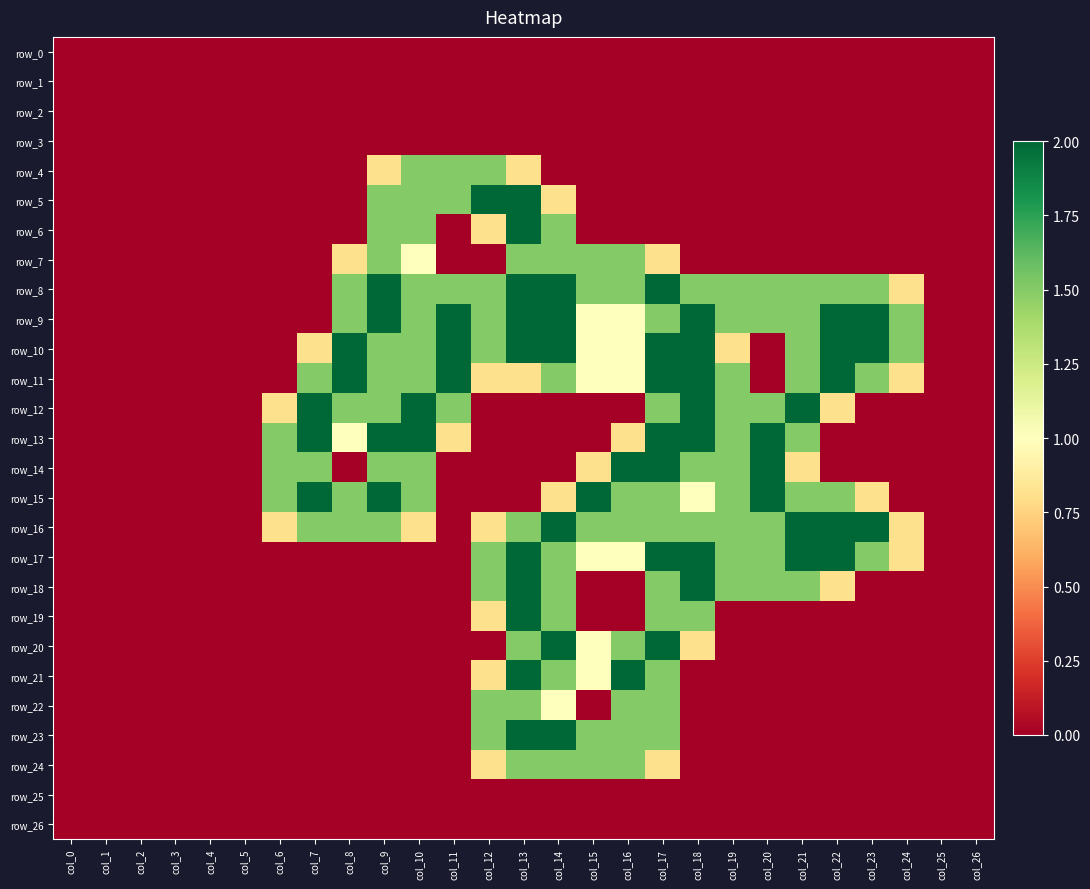

Reading left to right, extract all data points from this chart.

row_0: col_0=0.0	col_1=0.0	col_2=0.0	col_3=0.0	col_4=0.0	col_5=0.0	col_6=0.0	col_7=0.0	col_8=0.0	col_9=0.0	col_10=0.0	col_11=0.0	col_12=0.0	col_13=0.0	col_14=0.0	col_15=0.0	col_16=0.0	col_17=0.0	col_18=0.0	col_19=0.0	col_20=0.0	col_21=0.0	col_22=0.0	col_23=0.0	col_24=0.0	col_25=0.0	col_26=0.0
row_1: col_0=0.0	col_1=0.0	col_2=0.0	col_3=0.0	col_4=0.0	col_5=0.0	col_6=0.0	col_7=0.0	col_8=0.0	col_9=0.0	col_10=0.0	col_11=0.0	col_12=0.0	col_13=0.0	col_14=0.0	col_15=0.0	col_16=0.0	col_17=0.0	col_18=0.0	col_19=0.0	col_20=0.0	col_21=0.0	col_22=0.0	col_23=0.0	col_24=0.0	col_25=0.0	col_26=0.0
row_2: col_0=0.0	col_1=0.0	col_2=0.0	col_3=0.0	col_4=0.0	col_5=0.0	col_6=0.0	col_7=0.0	col_8=0.0	col_9=0.0	col_10=0.0	col_11=0.0	col_12=0.0	col_13=0.0	col_14=0.0	col_15=0.0	col_16=0.0	col_17=0.0	col_18=0.0	col_19=0.0	col_20=0.0	col_21=0.0	col_22=0.0	col_23=0.0	col_24=0.0	col_25=0.0	col_26=0.0
row_3: col_0=0.0	col_1=0.0	col_2=0.0	col_3=0.0	col_4=0.0	col_5=0.0	col_6=0.0	col_7=0.0	col_8=0.0	col_9=0.0	col_10=0.0	col_11=0.0	col_12=0.0	col_13=0.0	col_14=0.0	col_15=0.0	col_16=0.0	col_17=0.0	col_18=0.0	col_19=0.0	col_20=0.0	col_21=0.0	col_22=0.0	col_23=0.0	col_24=0.0	col_25=0.0	col_26=0.0
row_4: col_0=0.0	col_1=0.0	col_2=0.0	col_3=0.0	col_4=0.0	col_5=0.0	col_6=0.0	col_7=0.0	col_8=0.0	col_9=0.8	col_10=1.5	col_11=1.5	col_12=1.5	col_13=0.8	col_14=0.0	col_15=0.0	col_16=0.0	col_17=0.0	col_18=0.0	col_19=0.0	col_20=0.0	col_21=0.0	col_22=0.0	col_23=0.0	col_24=0.0	col_25=0.0	col_26=0.0
row_5: col_0=0.0	col_1=0.0	col_2=0.0	col_3=0.0	col_4=0.0	col_5=0.0	col_6=0.0	col_7=0.0	col_8=0.0	col_9=1.5	col_10=1.5	col_11=1.5	col_12=2.0	col_13=2.0	col_14=0.8	col_15=0.0	col_16=0.0	col_17=0.0	col_18=0.0	col_19=0.0	col_20=0.0	col_21=0.0	col_22=0.0	col_23=0.0	col_24=0.0	col_25=0.0	col_26=0.0
row_6: col_0=0.0	col_1=0.0	col_2=0.0	col_3=0.0	col_4=0.0	col_5=0.0	col_6=0.0	col_7=0.0	col_8=0.0	col_9=1.5	col_10=1.5	col_11=0.0	col_12=0.8	col_13=2.0	col_14=1.5	col_15=0.0	col_16=0.0	col_17=0.0	col_18=0.0	col_19=0.0	col_20=0.0	col_21=0.0	col_22=0.0	col_23=0.0	col_24=0.0	col_25=0.0	col_26=0.0
row_7: col_0=0.0	col_1=0.0	col_2=0.0	col_3=0.0	col_4=0.0	col_5=0.0	col_6=0.0	col_7=0.0	col_8=0.8	col_9=1.5	col_10=1.0	col_11=0.0	col_12=0.0	col_13=1.5	col_14=1.5	col_15=1.5	col_16=1.5	col_17=0.8	col_18=0.0	col_19=0.0	col_20=0.0	col_21=0.0	col_22=0.0	col_23=0.0	col_24=0.0	col_25=0.0	col_26=0.0
row_8: col_0=0.0	col_1=0.0	col_2=0.0	col_3=0.0	col_4=0.0	col_5=0.0	col_6=0.0	col_7=0.0	col_8=1.5	col_9=2.0	col_10=1.5	col_11=1.5	col_12=1.5	col_13=2.0	col_14=2.0	col_15=1.5	col_16=1.5	col_17=2.0	col_18=1.5	col_19=1.5	col_20=1.5	col_21=1.5	col_22=1.5	col_23=1.5	col_24=0.8	col_25=0.0	col_26=0.0
row_9: col_0=0.0	col_1=0.0	col_2=0.0	col_3=0.0	col_4=0.0	col_5=0.0	col_6=0.0	col_7=0.0	col_8=1.5	col_9=2.0	col_10=1.5	col_11=2.0	col_12=1.5	col_13=2.0	col_14=2.0	col_15=1.0	col_16=1.0	col_17=1.5	col_18=2.0	col_19=1.5	col_20=1.5	col_21=1.5	col_22=2.0	col_23=2.0	col_24=1.5	col_25=0.0	col_26=0.0
row_10: col_0=0.0	col_1=0.0	col_2=0.0	col_3=0.0	col_4=0.0	col_5=0.0	col_6=0.0	col_7=0.8	col_8=2.0	col_9=1.5	col_10=1.5	col_11=2.0	col_12=1.5	col_13=2.0	col_14=2.0	col_15=1.0	col_16=1.0	col_17=2.0	col_18=2.0	col_19=0.8	col_20=0.0	col_21=1.5	col_22=2.0	col_23=2.0	col_24=1.5	col_25=0.0	col_26=0.0
row_11: col_0=0.0	col_1=0.0	col_2=0.0	col_3=0.0	col_4=0.0	col_5=0.0	col_6=0.0	col_7=1.5	col_8=2.0	col_9=1.5	col_10=1.5	col_11=2.0	col_12=0.8	col_13=0.8	col_14=1.5	col_15=1.0	col_16=1.0	col_17=2.0	col_18=2.0	col_19=1.5	col_20=0.0	col_21=1.5	col_22=2.0	col_23=1.5	col_24=0.8	col_25=0.0	col_26=0.0
row_12: col_0=0.0	col_1=0.0	col_2=0.0	col_3=0.0	col_4=0.0	col_5=0.0	col_6=0.8	col_7=2.0	col_8=1.5	col_9=1.5	col_10=2.0	col_11=1.5	col_12=0.0	col_13=0.0	col_14=0.0	col_15=0.0	col_16=0.0	col_17=1.5	col_18=2.0	col_19=1.5	col_20=1.5	col_21=2.0	col_22=0.8	col_23=0.0	col_24=0.0	col_25=0.0	col_26=0.0
row_13: col_0=0.0	col_1=0.0	col_2=0.0	col_3=0.0	col_4=0.0	col_5=0.0	col_6=1.5	col_7=2.0	col_8=1.0	col_9=2.0	col_10=2.0	col_11=0.8	col_12=0.0	col_13=0.0	col_14=0.0	col_15=0.0	col_16=0.8	col_17=2.0	col_18=2.0	col_19=1.5	col_20=2.0	col_21=1.5	col_22=0.0	col_23=0.0	col_24=0.0	col_25=0.0	col_26=0.0
row_14: col_0=0.0	col_1=0.0	col_2=0.0	col_3=0.0	col_4=0.0	col_5=0.0	col_6=1.5	col_7=1.5	col_8=0.0	col_9=1.5	col_10=1.5	col_11=0.0	col_12=0.0	col_13=0.0	col_14=0.0	col_15=0.8	col_16=2.0	col_17=2.0	col_18=1.5	col_19=1.5	col_20=2.0	col_21=0.8	col_22=0.0	col_23=0.0	col_24=0.0	col_25=0.0	col_26=0.0
row_15: col_0=0.0	col_1=0.0	col_2=0.0	col_3=0.0	col_4=0.0	col_5=0.0	col_6=1.5	col_7=2.0	col_8=1.5	col_9=2.0	col_10=1.5	col_11=0.0	col_12=0.0	col_13=0.0	col_14=0.8	col_15=2.0	col_16=1.5	col_17=1.5	col_18=1.0	col_19=1.5	col_20=2.0	col_21=1.5	col_22=1.5	col_23=0.8	col_24=0.0	col_25=0.0	col_26=0.0
row_16: col_0=0.0	col_1=0.0	col_2=0.0	col_3=0.0	col_4=0.0	col_5=0.0	col_6=0.8	col_7=1.5	col_8=1.5	col_9=1.5	col_10=0.8	col_11=0.0	col_12=0.8	col_13=1.5	col_14=2.0	col_15=1.5	col_16=1.5	col_17=1.5	col_18=1.5	col_19=1.5	col_20=1.5	col_21=2.0	col_22=2.0	col_23=2.0	col_24=0.8	col_25=0.0	col_26=0.0
row_17: col_0=0.0	col_1=0.0	col_2=0.0	col_3=0.0	col_4=0.0	col_5=0.0	col_6=0.0	col_7=0.0	col_8=0.0	col_9=0.0	col_10=0.0	col_11=0.0	col_12=1.5	col_13=2.0	col_14=1.5	col_15=1.0	col_16=1.0	col_17=2.0	col_18=2.0	col_19=1.5	col_20=1.5	col_21=2.0	col_22=2.0	col_23=1.5	col_24=0.8	col_25=0.0	col_26=0.0
row_18: col_0=0.0	col_1=0.0	col_2=0.0	col_3=0.0	col_4=0.0	col_5=0.0	col_6=0.0	col_7=0.0	col_8=0.0	col_9=0.0	col_10=0.0	col_11=0.0	col_12=1.5	col_13=2.0	col_14=1.5	col_15=0.0	col_16=0.0	col_17=1.5	col_18=2.0	col_19=1.5	col_20=1.5	col_21=1.5	col_22=0.8	col_23=0.0	col_24=0.0	col_25=0.0	col_26=0.0
row_19: col_0=0.0	col_1=0.0	col_2=0.0	col_3=0.0	col_4=0.0	col_5=0.0	col_6=0.0	col_7=0.0	col_8=0.0	col_9=0.0	col_10=0.0	col_11=0.0	col_12=0.8	col_13=2.0	col_14=1.5	col_15=0.0	col_16=0.0	col_17=1.5	col_18=1.5	col_19=0.0	col_20=0.0	col_21=0.0	col_22=0.0	col_23=0.0	col_24=0.0	col_25=0.0	col_26=0.0
row_20: col_0=0.0	col_1=0.0	col_2=0.0	col_3=0.0	col_4=0.0	col_5=0.0	col_6=0.0	col_7=0.0	col_8=0.0	col_9=0.0	col_10=0.0	col_11=0.0	col_12=0.0	col_13=1.5	col_14=2.0	col_15=1.0	col_16=1.5	col_17=2.0	col_18=0.8	col_19=0.0	col_20=0.0	col_21=0.0	col_22=0.0	col_23=0.0	col_24=0.0	col_25=0.0	col_26=0.0
row_21: col_0=0.0	col_1=0.0	col_2=0.0	col_3=0.0	col_4=0.0	col_5=0.0	col_6=0.0	col_7=0.0	col_8=0.0	col_9=0.0	col_10=0.0	col_11=0.0	col_12=0.8	col_13=2.0	col_14=1.5	col_15=1.0	col_16=2.0	col_17=1.5	col_18=0.0	col_19=0.0	col_20=0.0	col_21=0.0	col_22=0.0	col_23=0.0	col_24=0.0	col_25=0.0	col_26=0.0
row_22: col_0=0.0	col_1=0.0	col_2=0.0	col_3=0.0	col_4=0.0	col_5=0.0	col_6=0.0	col_7=0.0	col_8=0.0	col_9=0.0	col_10=0.0	col_11=0.0	col_12=1.5	col_13=1.5	col_14=1.0	col_15=0.0	col_16=1.5	col_17=1.5	col_18=0.0	col_19=0.0	col_20=0.0	col_21=0.0	col_22=0.0	col_23=0.0	col_24=0.0	col_25=0.0	col_26=0.0
row_23: col_0=0.0	col_1=0.0	col_2=0.0	col_3=0.0	col_4=0.0	col_5=0.0	col_6=0.0	col_7=0.0	col_8=0.0	col_9=0.0	col_10=0.0	col_11=0.0	col_12=1.5	col_13=2.0	col_14=2.0	col_15=1.5	col_16=1.5	col_17=1.5	col_18=0.0	col_19=0.0	col_20=0.0	col_21=0.0	col_22=0.0	col_23=0.0	col_24=0.0	col_25=0.0	col_26=0.0
row_24: col_0=0.0	col_1=0.0	col_2=0.0	col_3=0.0	col_4=0.0	col_5=0.0	col_6=0.0	col_7=0.0	col_8=0.0	col_9=0.0	col_10=0.0	col_11=0.0	col_12=0.8	col_13=1.5	col_14=1.5	col_15=1.5	col_16=1.5	col_17=0.8	col_18=0.0	col_19=0.0	col_20=0.0	col_21=0.0	col_22=0.0	col_23=0.0	col_24=0.0	col_25=0.0	col_26=0.0
row_25: col_0=0.0	col_1=0.0	col_2=0.0	col_3=0.0	col_4=0.0	col_5=0.0	col_6=0.0	col_7=0.0	col_8=0.0	col_9=0.0	col_10=0.0	col_11=0.0	col_12=0.0	col_13=0.0	col_14=0.0	col_15=0.0	col_16=0.0	col_17=0.0	col_18=0.0	col_19=0.0	col_20=0.0	col_21=0.0	col_22=0.0	col_23=0.0	col_24=0.0	col_25=0.0	col_26=0.0
row_26: col_0=0.0	col_1=0.0	col_2=0.0	col_3=0.0	col_4=0.0	col_5=0.0	col_6=0.0	col_7=0.0	col_8=0.0	col_9=0.0	col_10=0.0	col_11=0.0	col_12=0.0	col_13=0.0	col_14=0.0	col_15=0.0	col_16=0.0	col_17=0.0	col_18=0.0	col_19=0.0	col_20=0.0	col_21=0.0	col_22=0.0	col_23=0.0	col_24=0.0	col_25=0.0	col_26=0.0